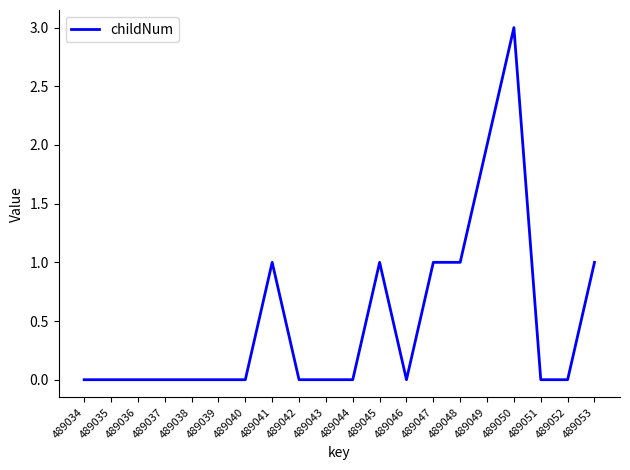

Is it true that the value at 489043 is -1?

False